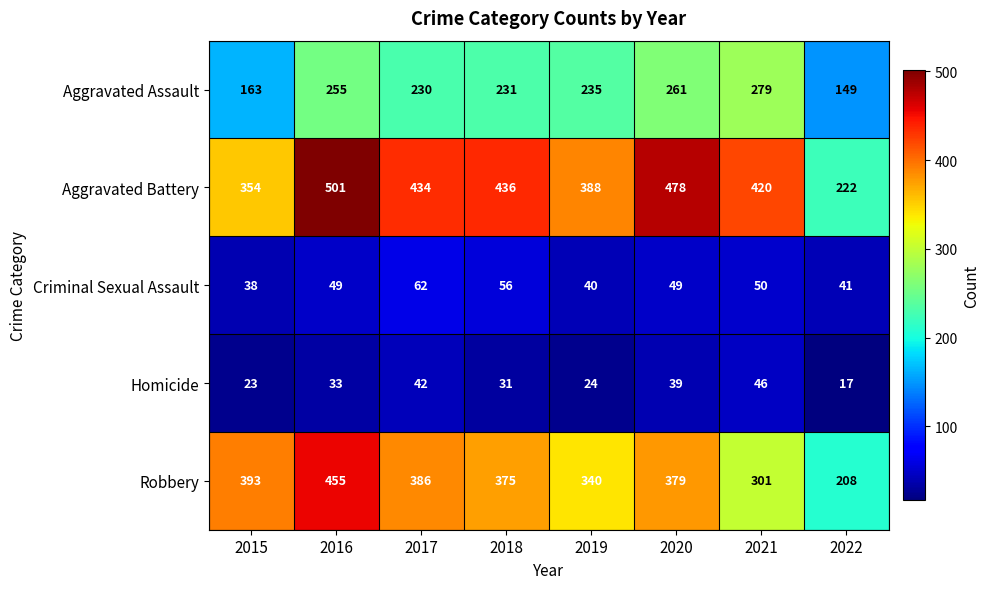

What value does the Aggravated Battery series have at 2015, to the nearest 50?

350